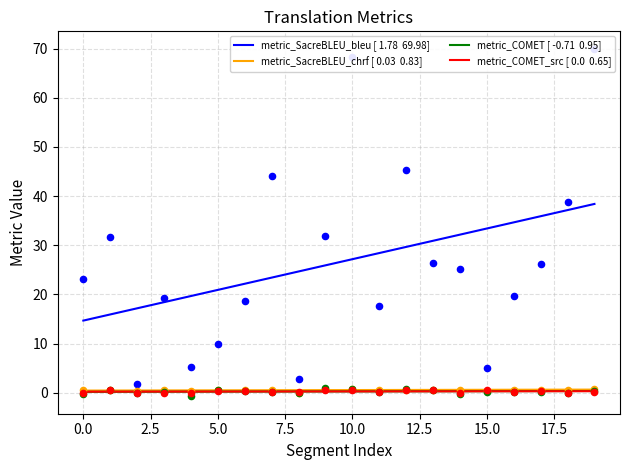

What are all the series names shown in the legend?

metric_SacreBLEU_bleu, metric_SacreBLEU_chrf, metric_COMET, metric_COMET_src